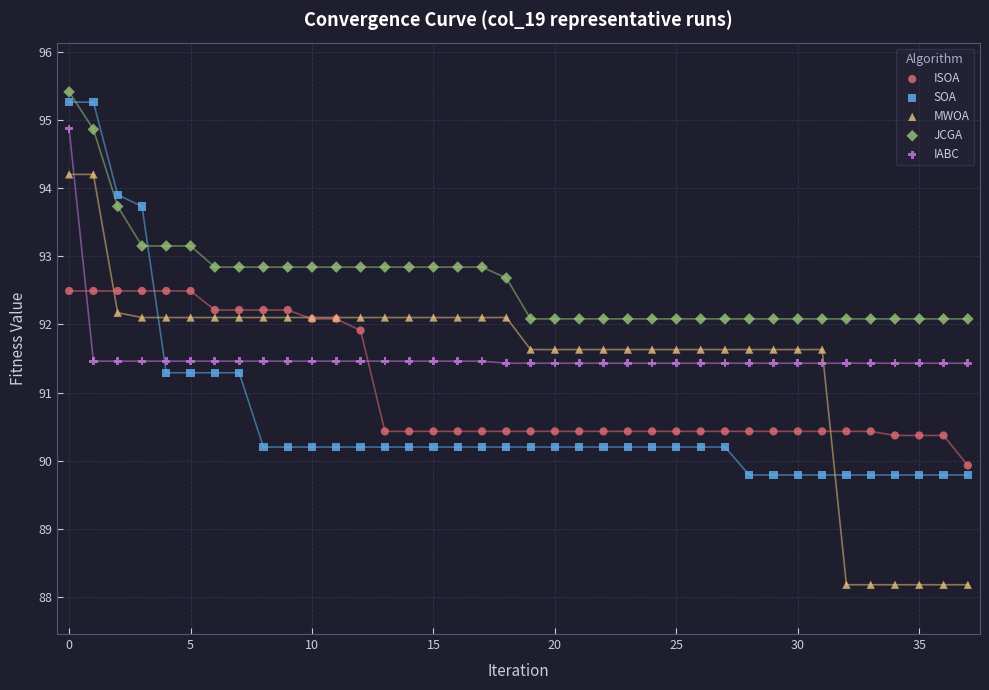

Which series reaches the minimum Y coordinate?

MWOA